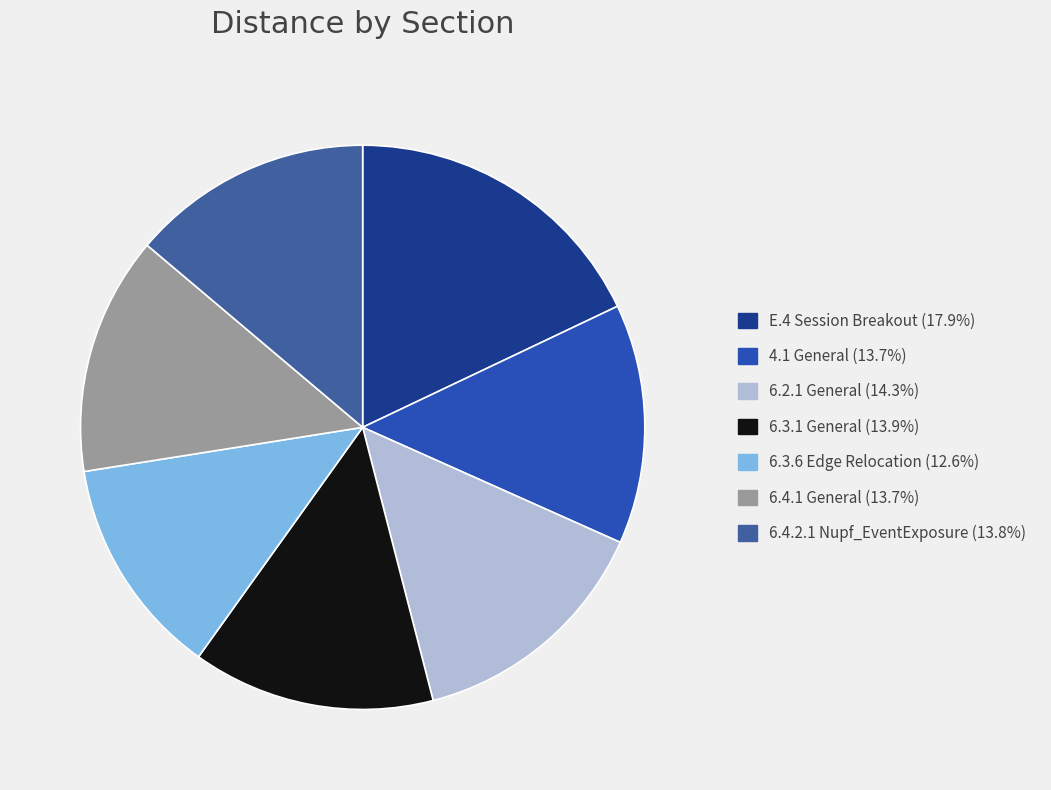

Which slice is the smallest?

6.3.6 Edge Relocation